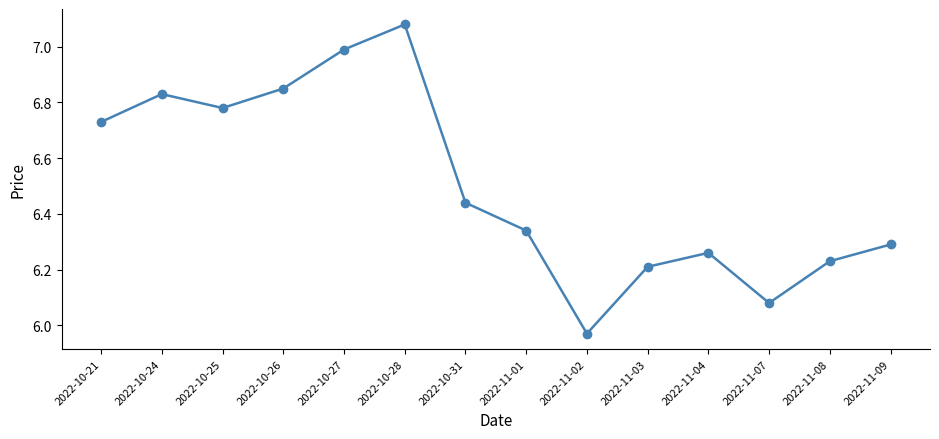

Which category has the lowest value across all series?

2022-11-02